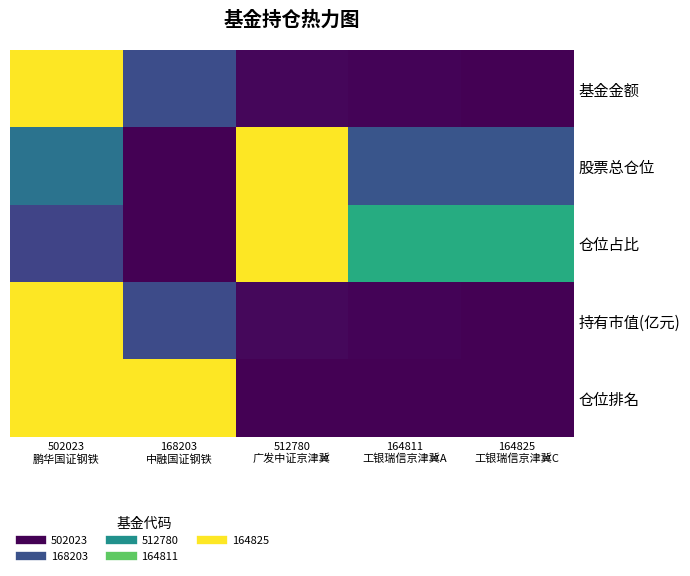

Reading left to right, extract all data points from this chart.

基金金额: 502023
鹏华国证钢铁=1.0	168203
中融国证钢铁=0.2	512780
广发中证京津冀=0.0	164811
工银瑞信京津冀A=0.0	164825
工银瑞信京津冀C=0.0
股票总仓位: 502023
鹏华国证钢铁=0.4	168203
中融国证钢铁=0.0	512780
广发中证京津冀=1.0	164811
工银瑞信京津冀A=0.3	164825
工银瑞信京津冀C=0.3
仓位占比: 502023
鹏华国证钢铁=0.2	168203
中融国证钢铁=0.0	512780
广发中证京津冀=1.0	164811
工银瑞信京津冀A=0.6	164825
工银瑞信京津冀C=0.6
持有市值(亿元): 502023
鹏华国证钢铁=1.0	168203
中融国证钢铁=0.2	512780
广发中证京津冀=0.0	164811
工银瑞信京津冀A=0.0	164825
工银瑞信京津冀C=0.0
仓位排名: 502023
鹏华国证钢铁=1.0	168203
中融国证钢铁=1.0	512780
广发中证京津冀=0.0	164811
工银瑞信京津冀A=0.0	164825
工银瑞信京津冀C=0.0